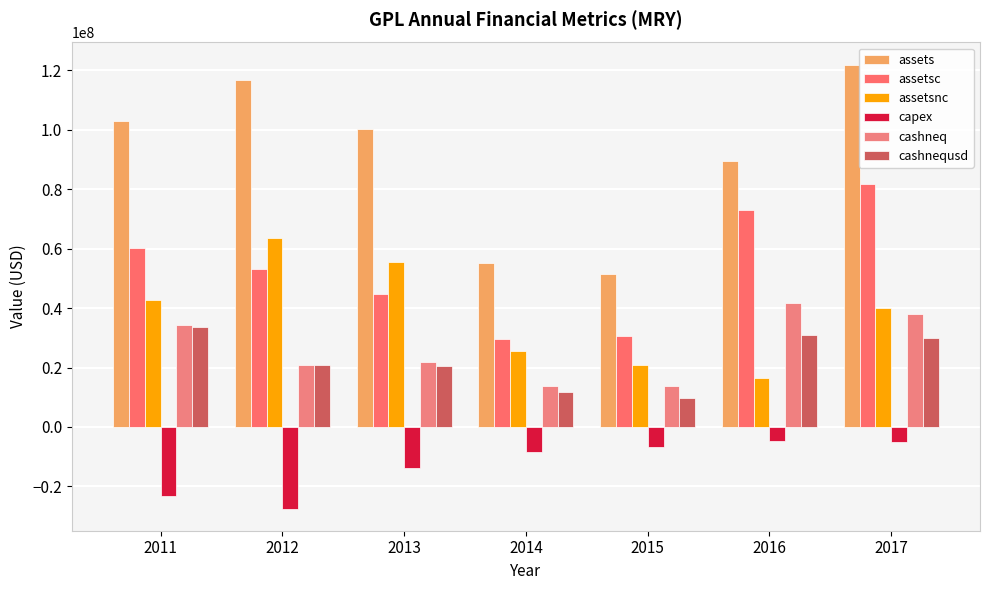

The value of cashneq at 2011 is 34437000. True or false?

True